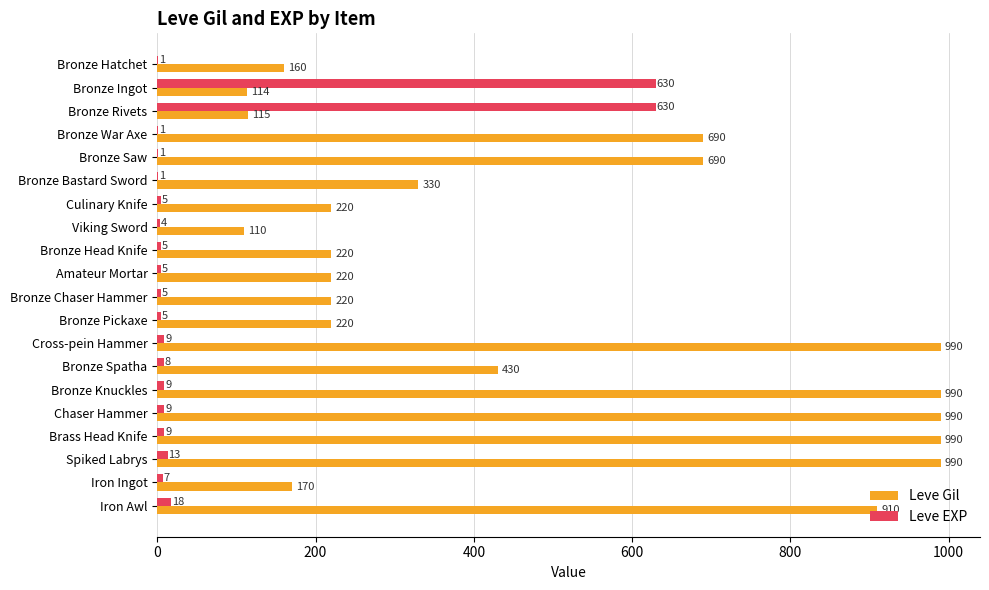

The Leve Gil series shows 966 at Bronze War Axe. True or false?

False